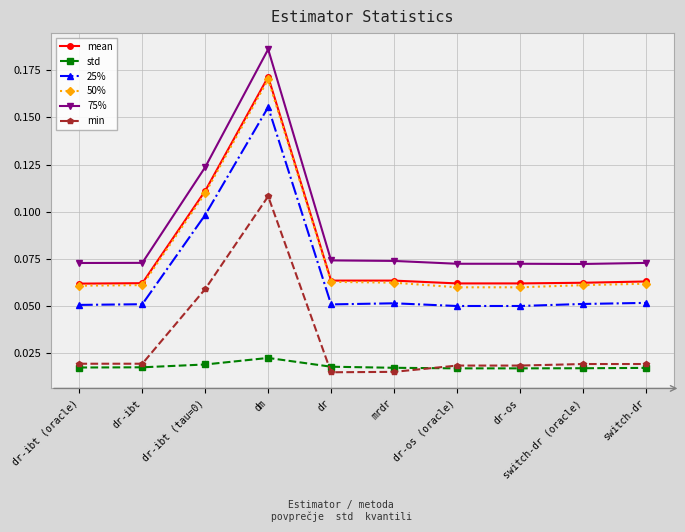

What is the total value across all series at dm?

0.8